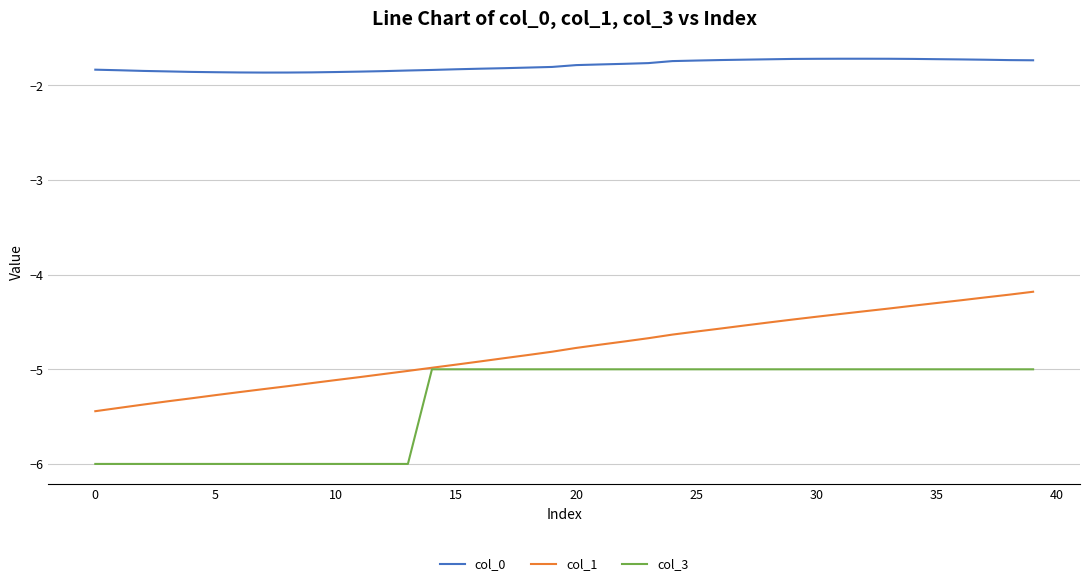

Which series has the widest spread of values?

col_1